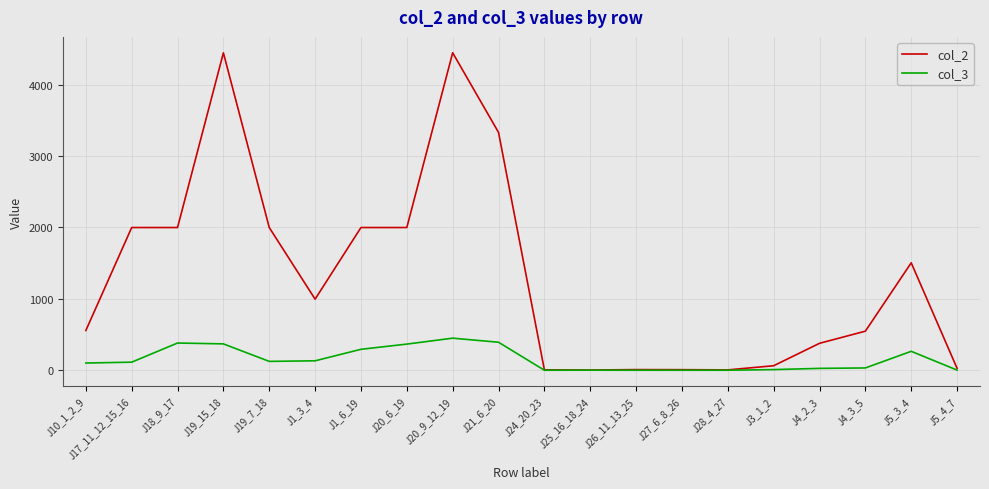

Is the value of col_3 at J1_3_4 greater than the value of col_2 at J25_16_18_24?

Yes